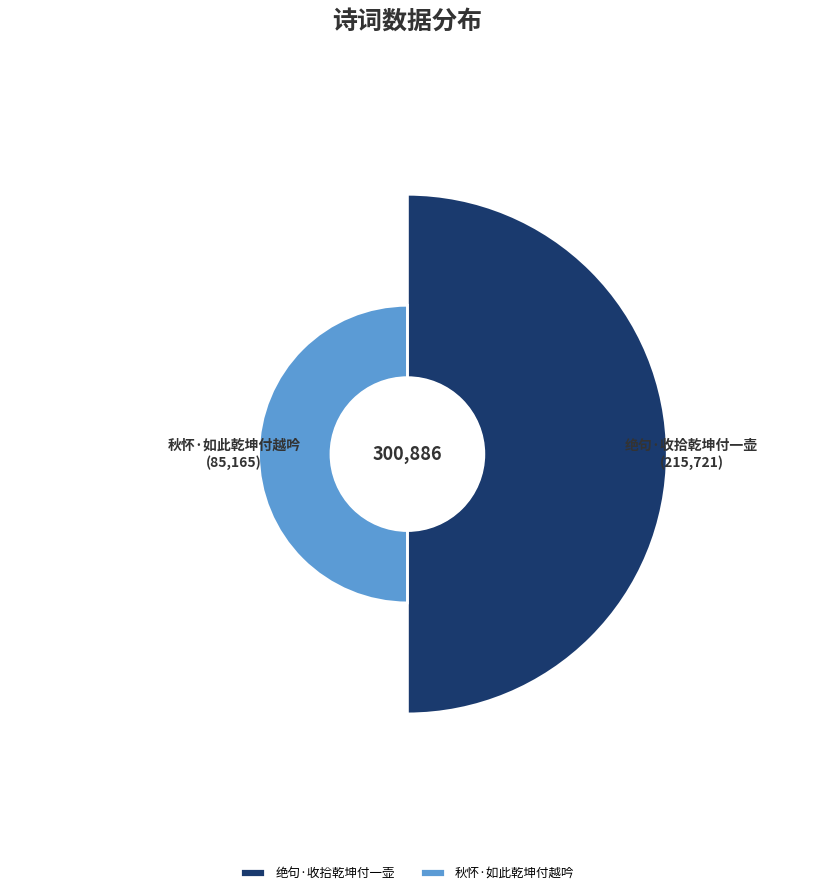

What percentage is the 秋怀·如此乾坤付越吟 slice, to the nearest percent?

28%